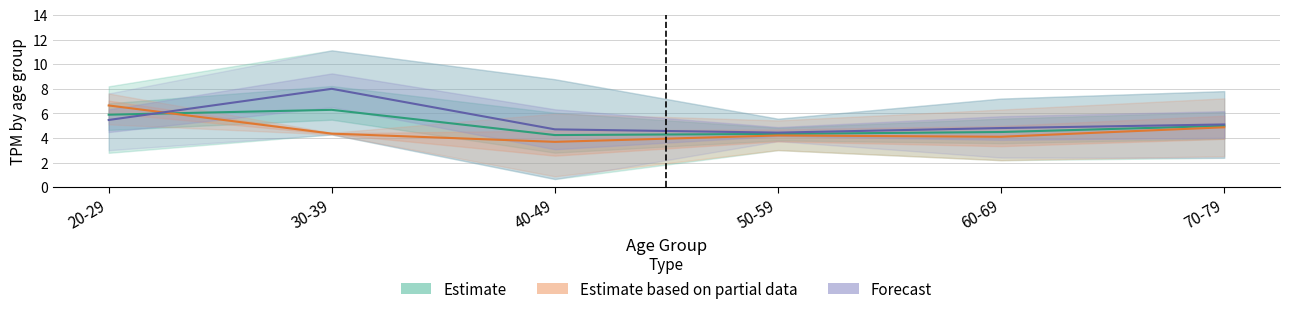

Is this an area chart (filled region under the line)?

No